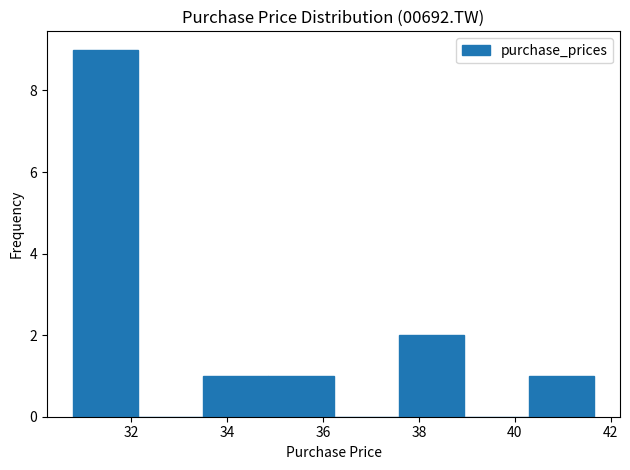

Reading left to right, transcribe this chart: for each bar, give the range it covers on the x-axis and its height. Neither the bar edges nor the heights are printed on the chart, so give them approximately, as read against the axes.

30.8 to 32.2: 9
32.2 to 33.6: 0
33.6 to 34.8: 1
34.8 to 36.2: 1
36.2 to 37.6: 0
37.6 to 39.0: 2
39.0 to 40.2: 0
40.2 to 41.6: 1